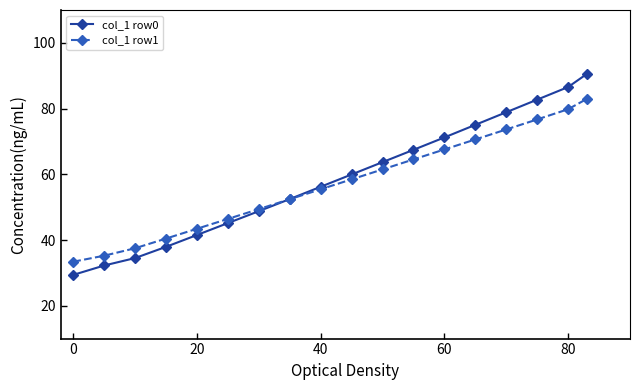

True or false: col_1 row1 has more than 0 points higher than both neighbors.

False